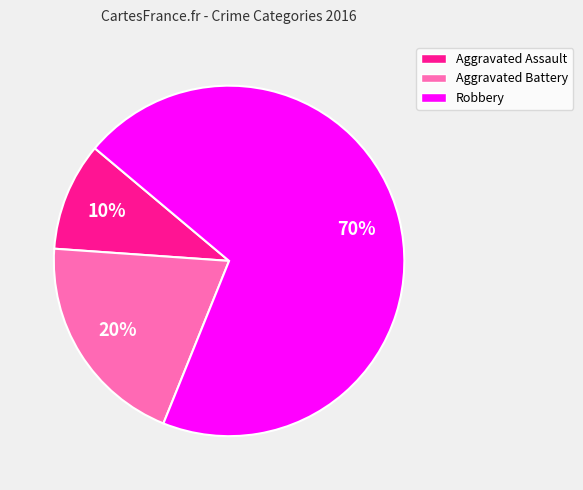

Is the sum of Aggravated Assault and Aggravated Battery greater than half?

No